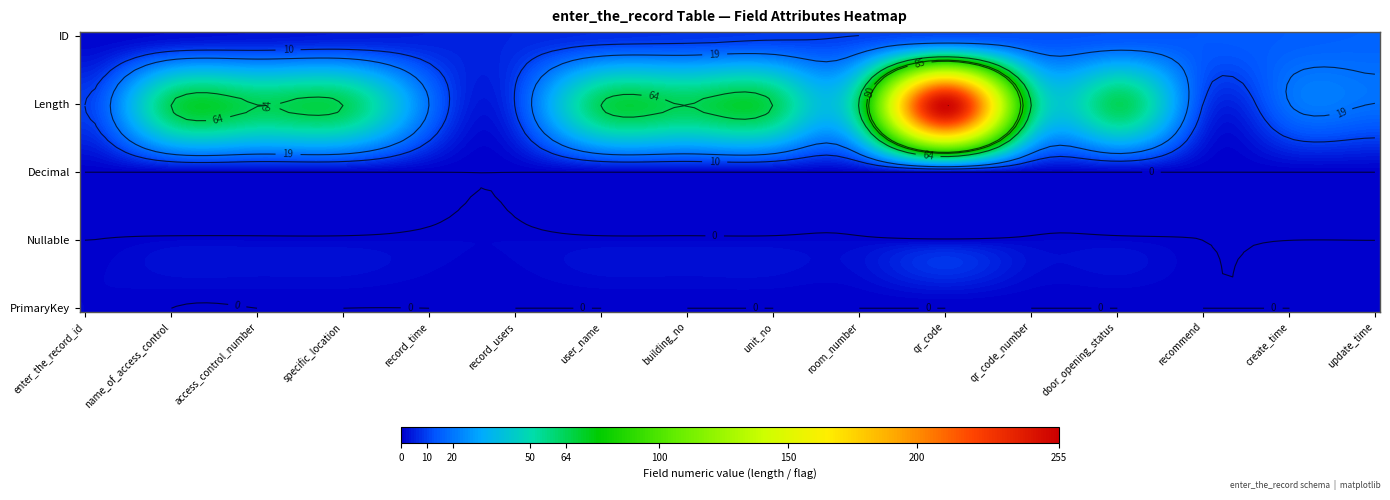

Which series has the largest total across all categories?

length